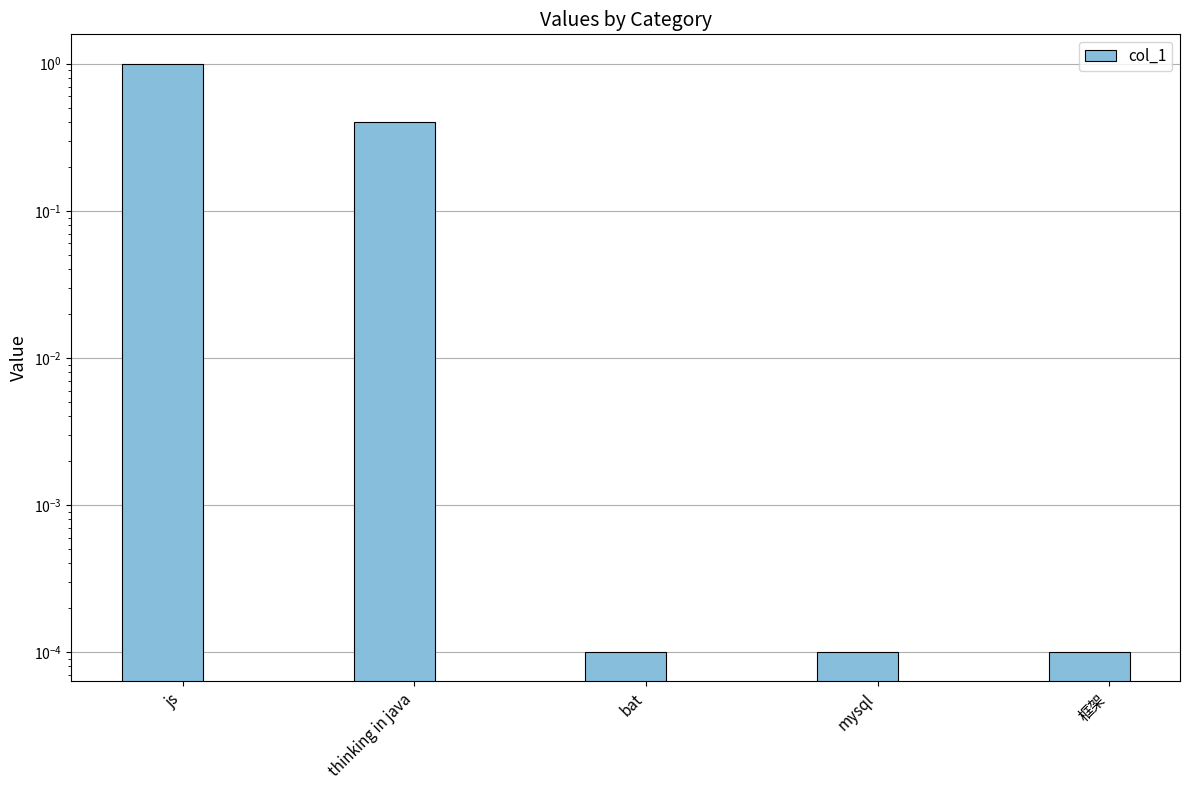

Rank the categories by value from highest to lowest.

js, thinking in java, bat, mysql, 框架